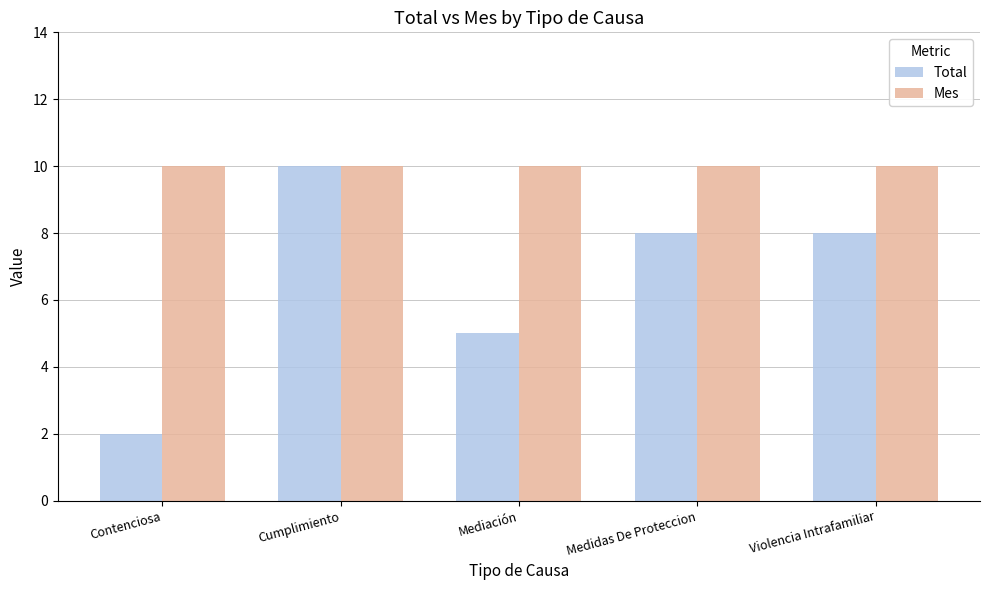

What is the total value across all series at Cumplimiento?

20